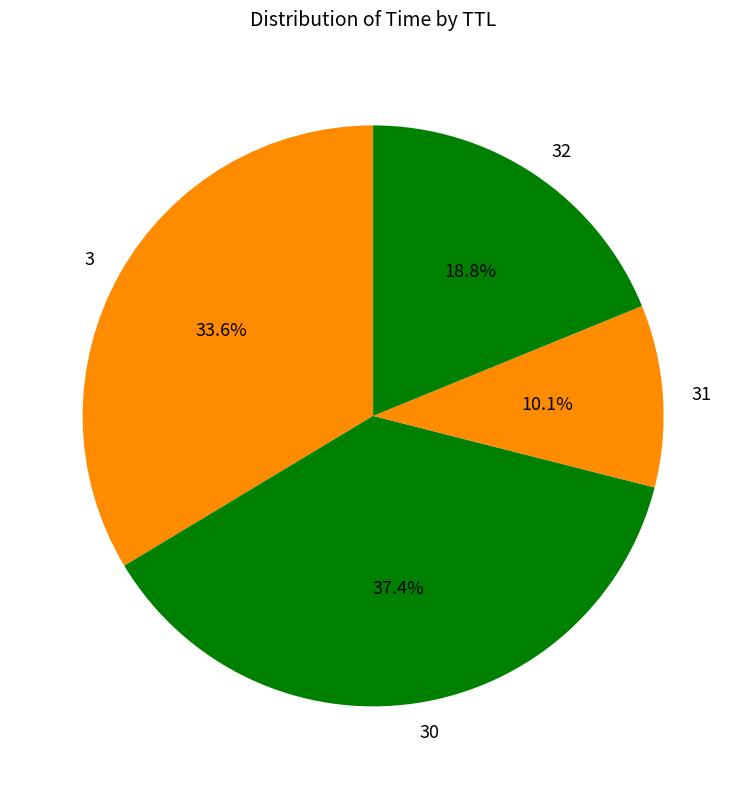

Rank the categories by value from lowest to highest.

31, 32, 3, 30